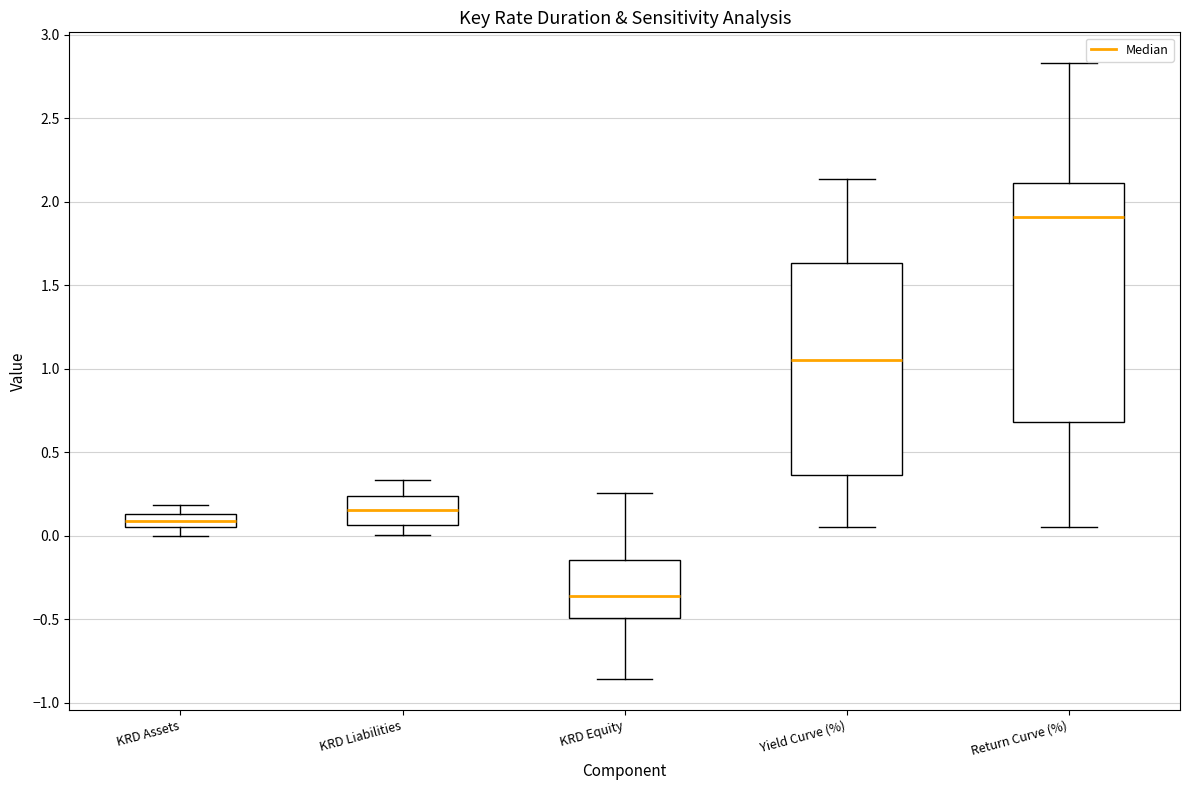

Where does the upper whisker of the box for Return Curve (%) end on the y-axis? The values are not printed on the chart, so give them approximately, as read against the axis.

2.85